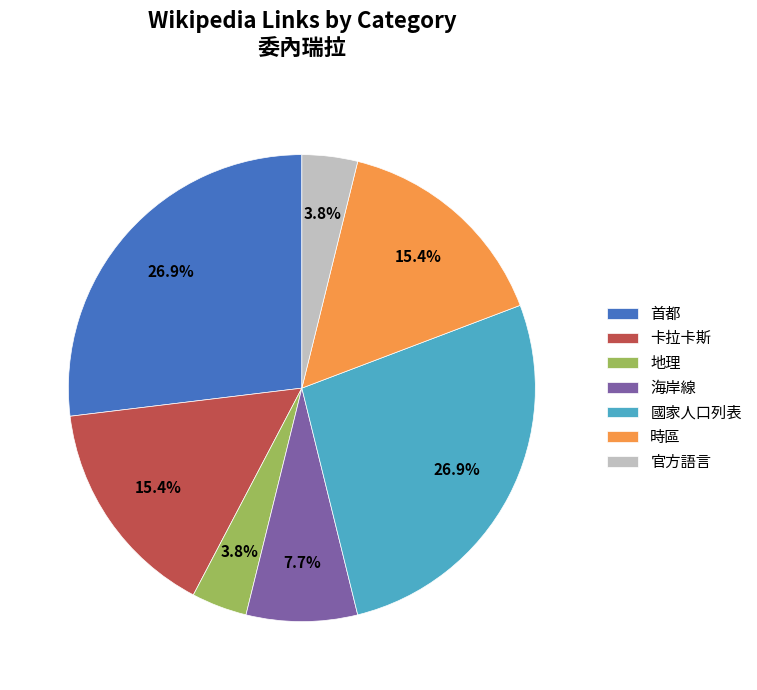

What percentage is the 時區 slice, to the nearest percent?

15%